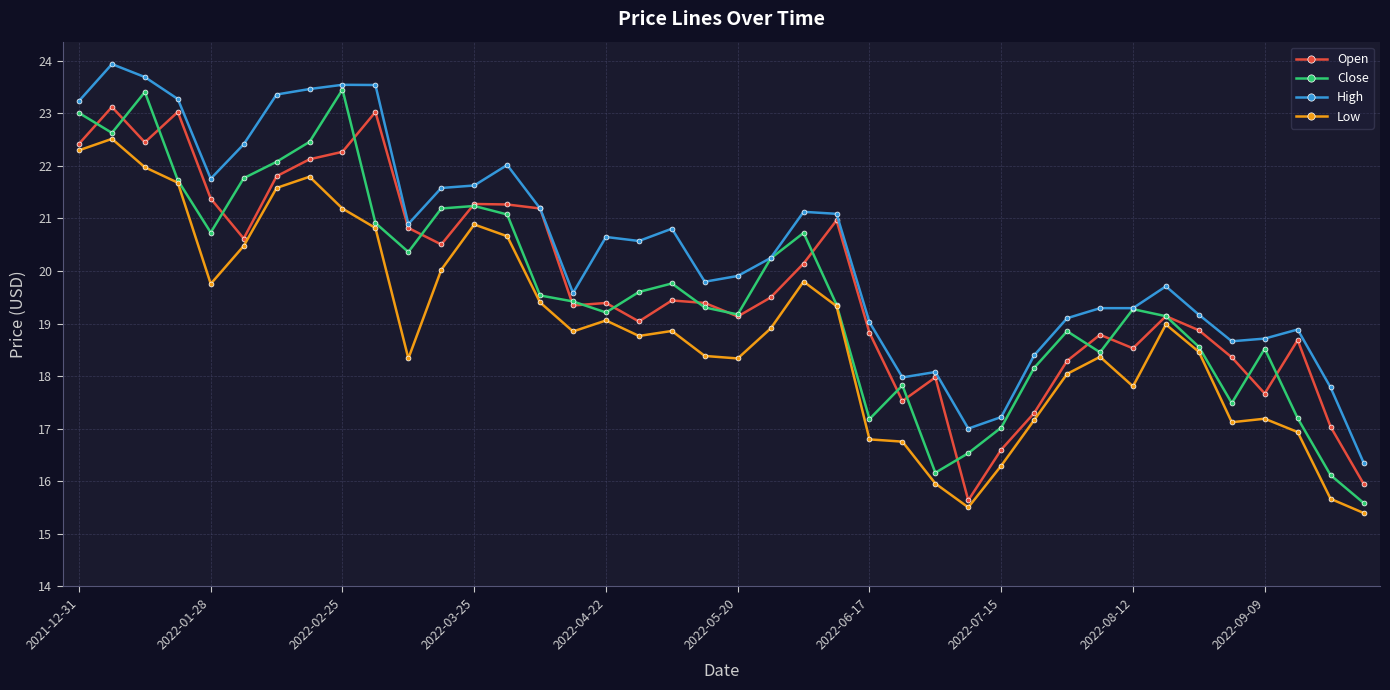

What is the value of the Open point at the 18th from the left?

19.0